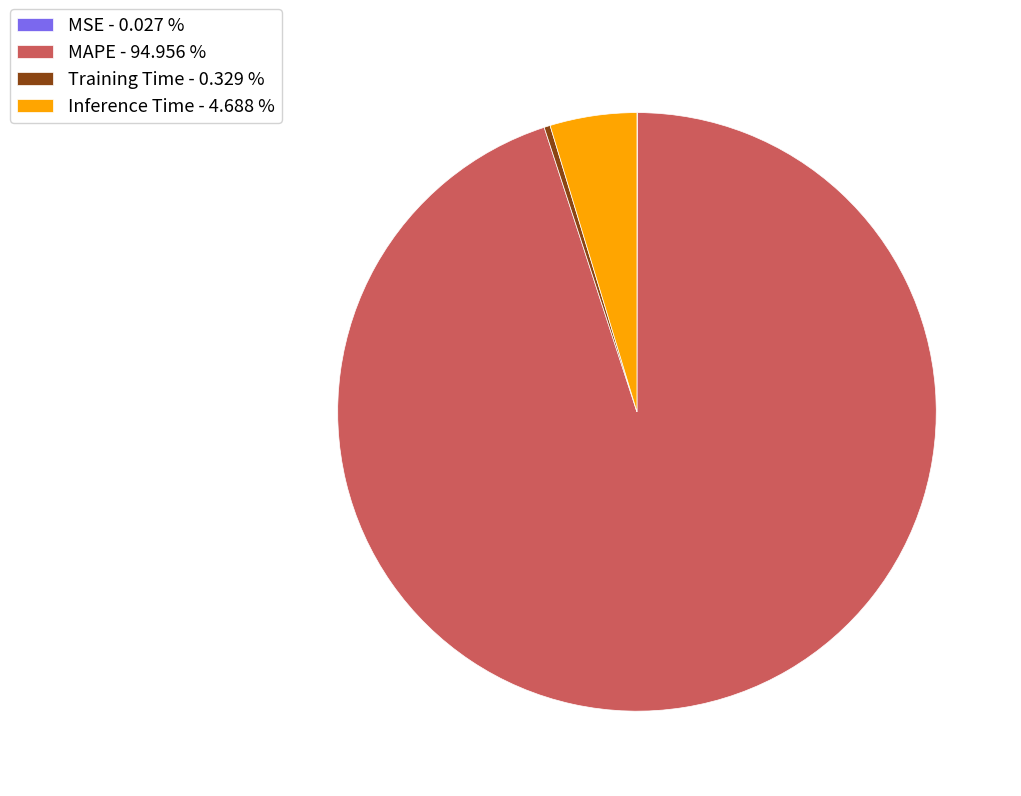

Does Training Time - 0.329 % account for over 50% of the chart?

No